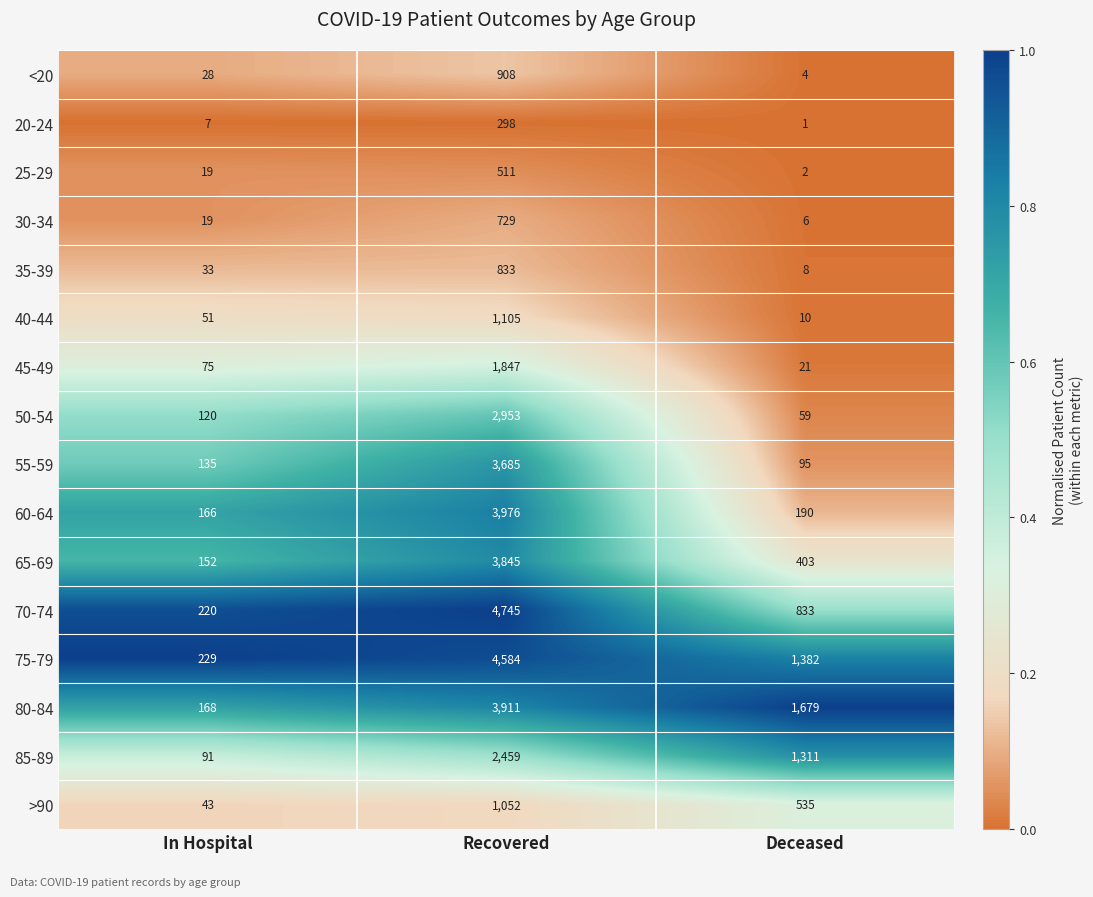

What is the difference between the maximum and minimum values in the 25-29 series?

509